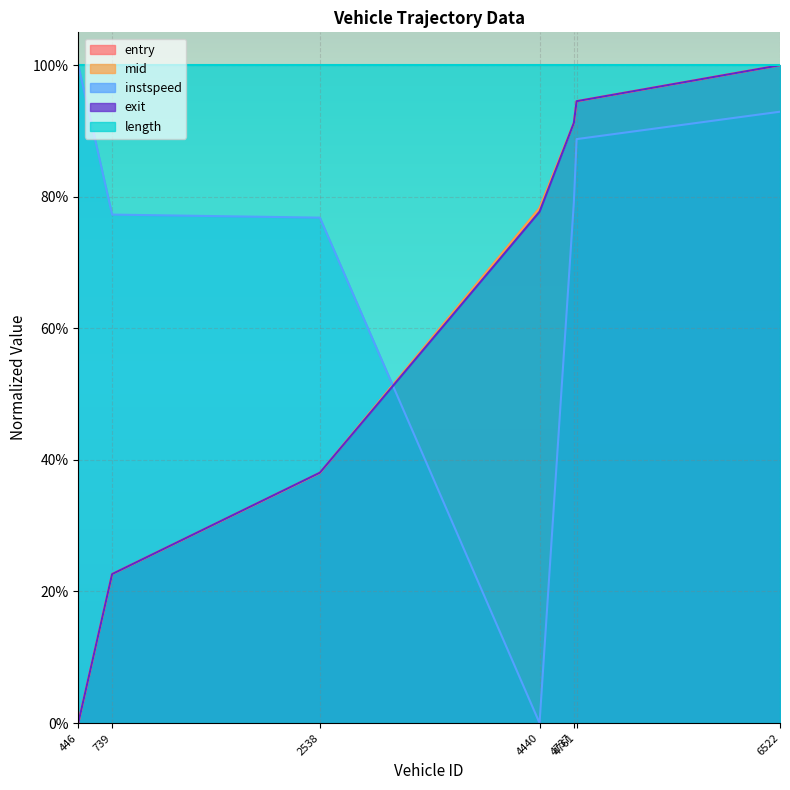

What is the average value of the entry series?

0.6